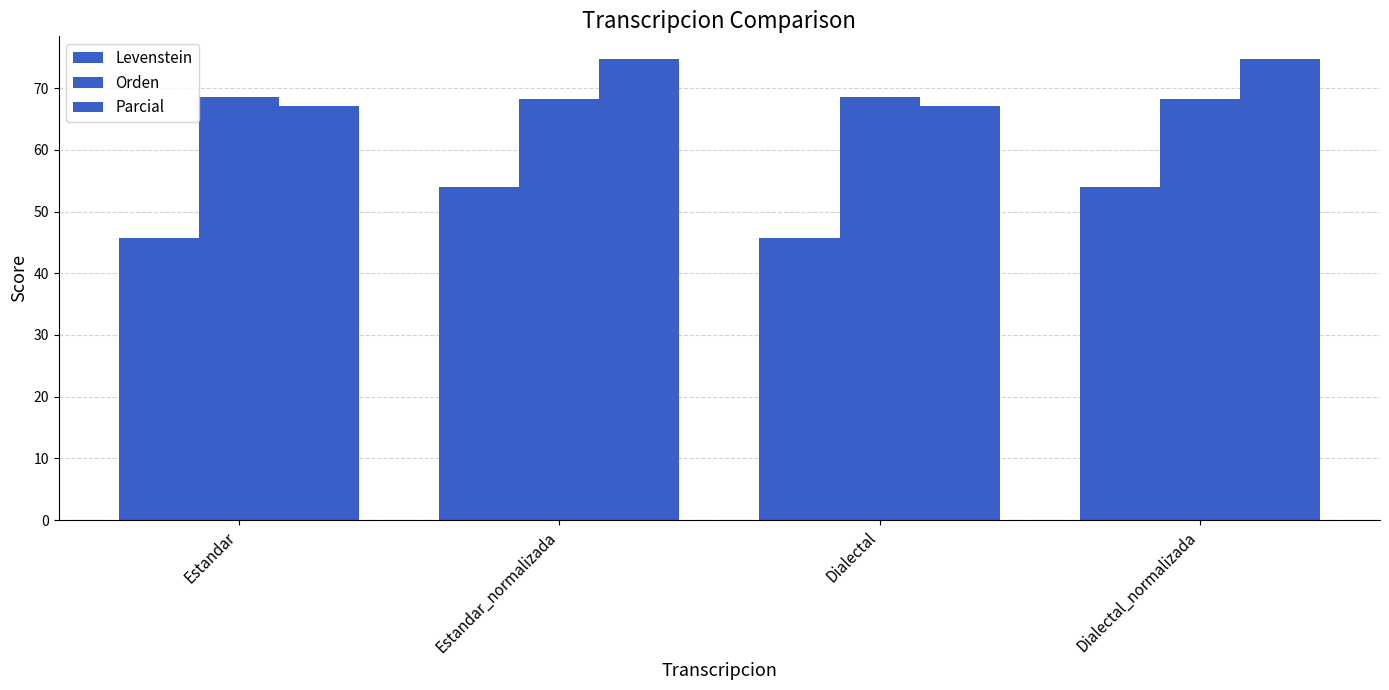

Reading left to right, what are all the values shown in this chart?

Levenstein: 45.7	53.9	45.7	53.9
Orden: 68.5	68.2	68.5	68.2
Parcial: 67.1	74.7	67.1	74.7